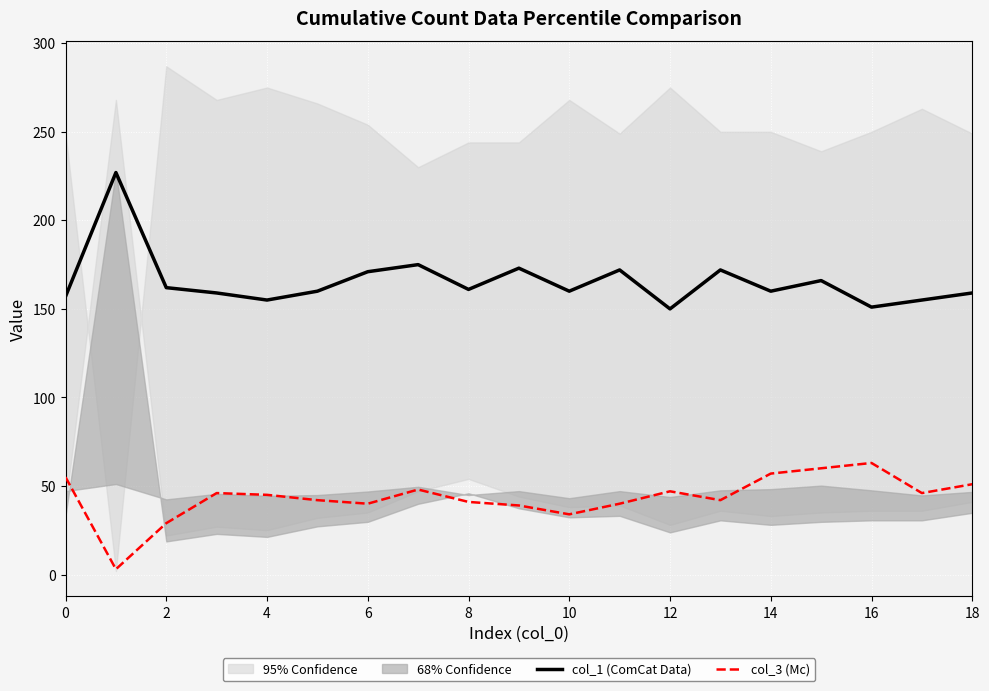

True or false: col_3 (Mc) and col_1 (ComCat Data) intersect in this chart.

False